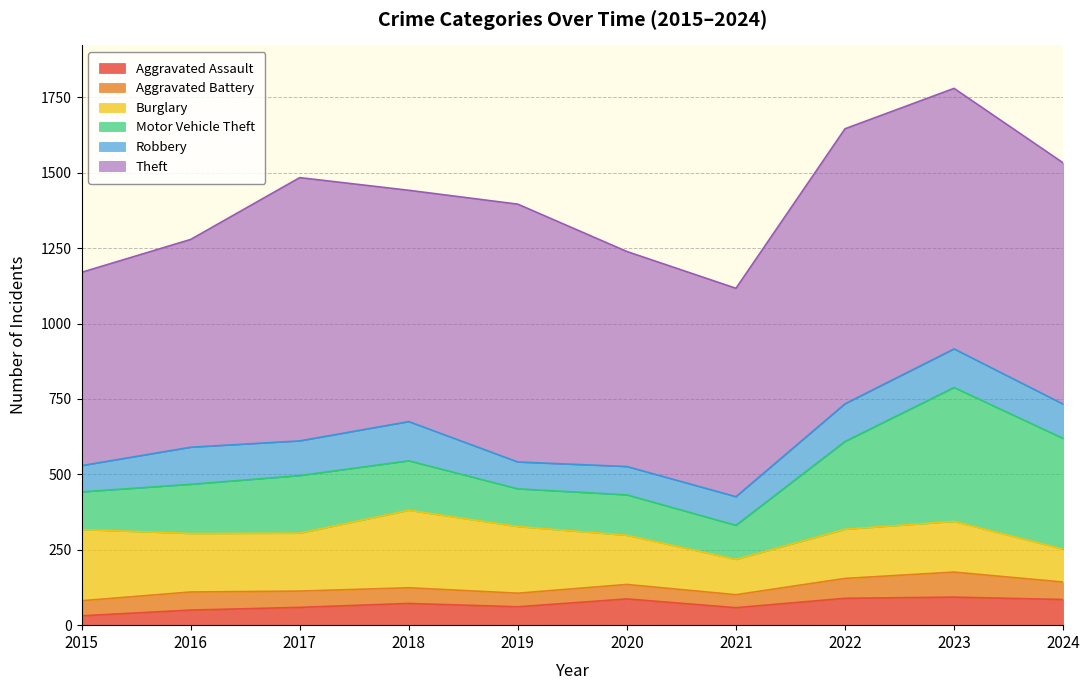

Rank the categories by Robbery value from highest to lowest.

2018, 2023, 2022, 2016, 2017, 2024, 2021, 2020, 2019, 2015